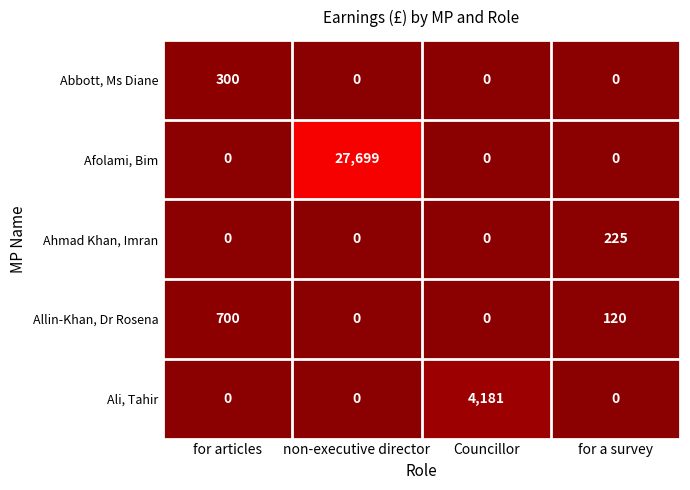

Reading left to right, list all the values displayed in this chart.

Abbott, Ms Diane: 300	0	0	0
Afolami, Bim: 0	27699	0	0
Ahmad Khan, Imran: 0	0	0	225
Allin-Khan, Dr Rosena: 700	0	0	120
Ali, Tahir: 0	0	4181	0